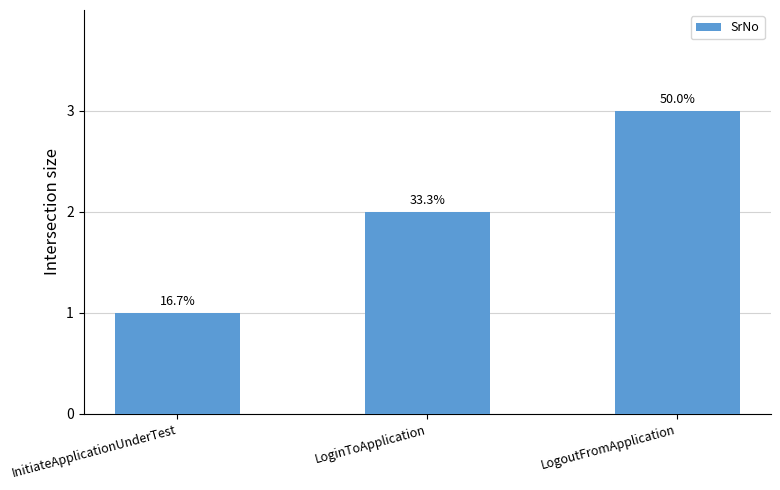

What is the difference between the values at LoginToApplication and InitiateApplicationUnderTest?

1